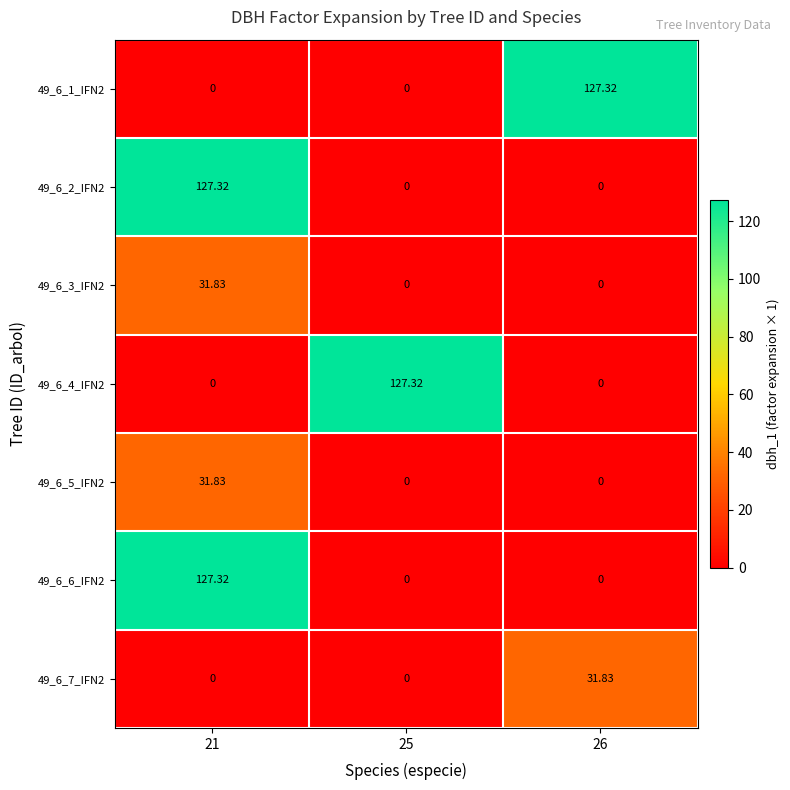

Is the value of 49_6_6_IFN2 at 21 greater than the value of 49_6_3_IFN2 at 25?

Yes